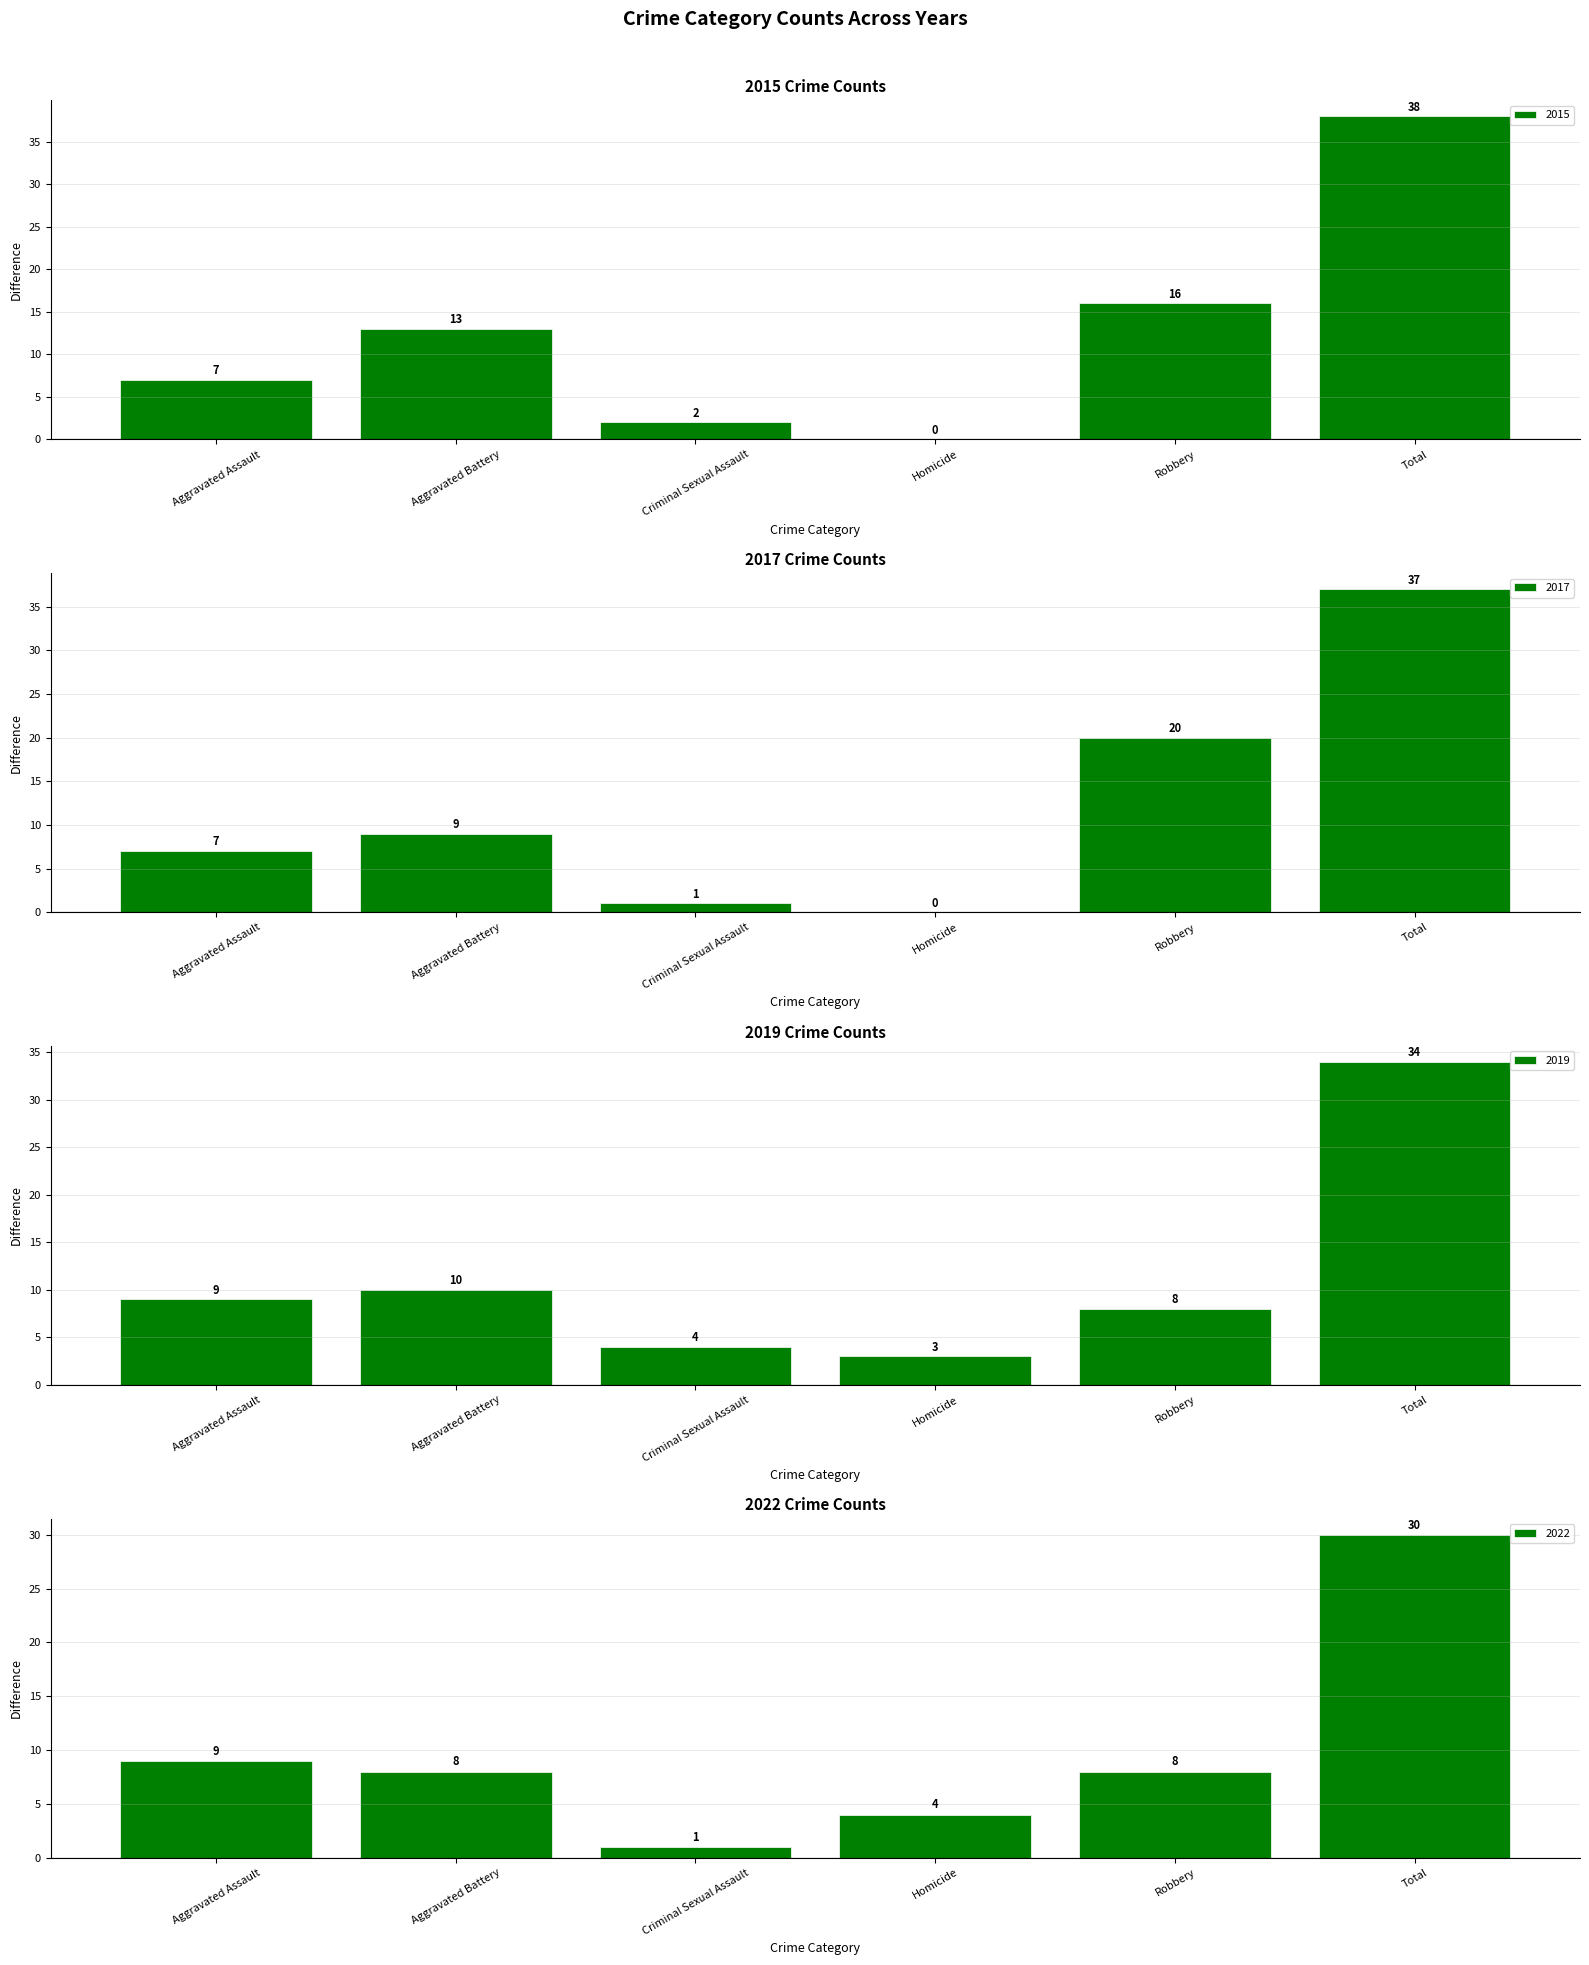

What is the approximate value of 2018 at Total?

34